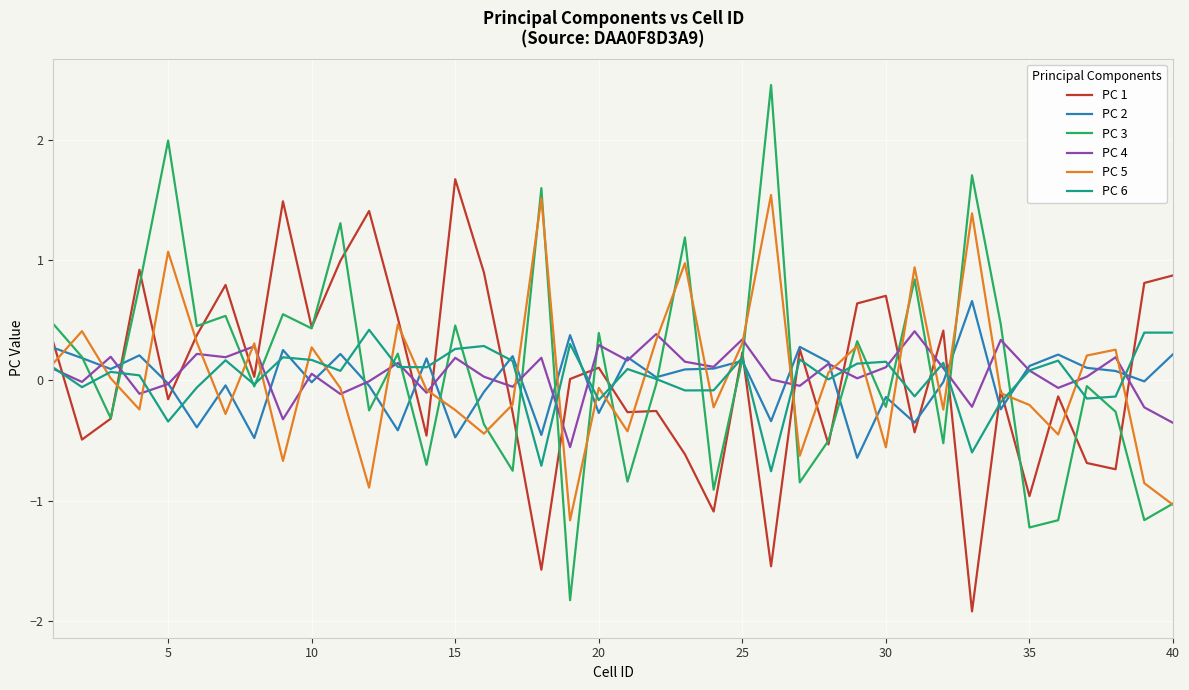

What is the minimum value shown in the chart?

-1.9